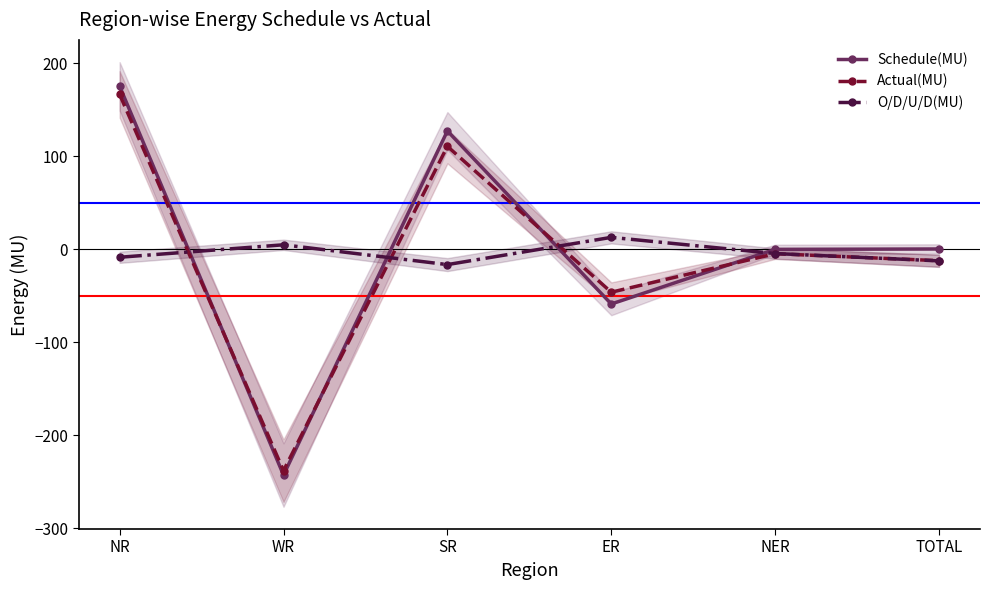

True or false: Actual(MU) has a value of -76.4 at ER.

False